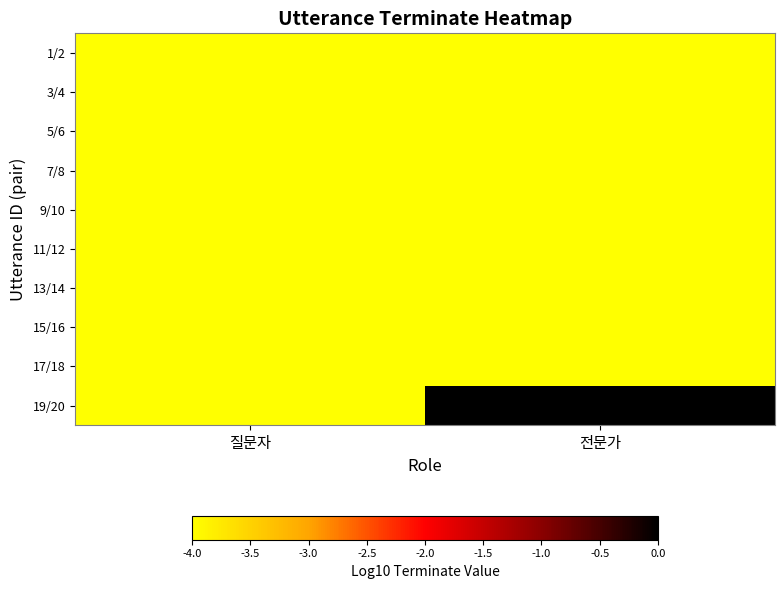

What is the difference between the highest and lowest values at 전문가?

4